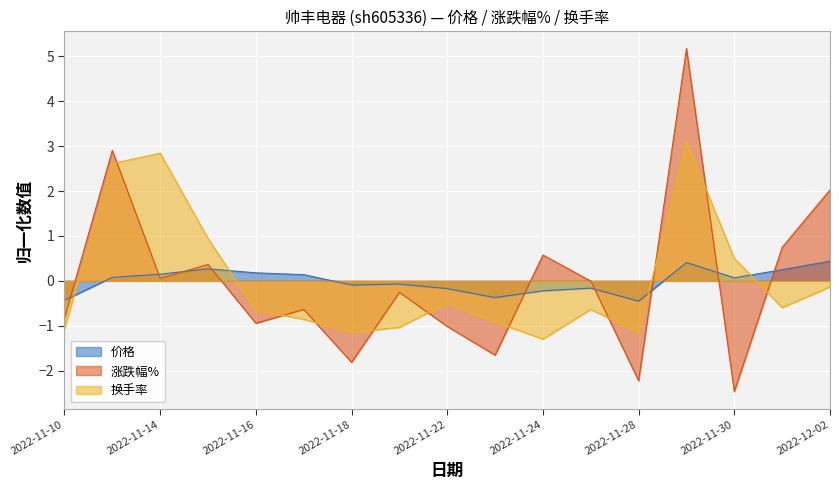

Between 2022-11-23 and 2022-11-18, which is larger?

2022-11-18